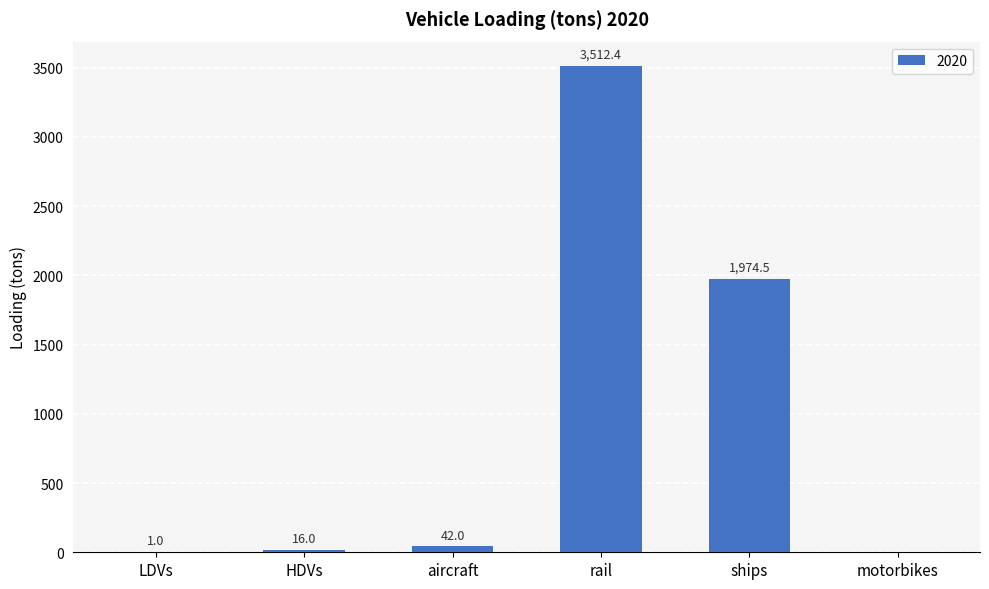

The chart shows a value of 0.0 at motorbikes. True or false?

True